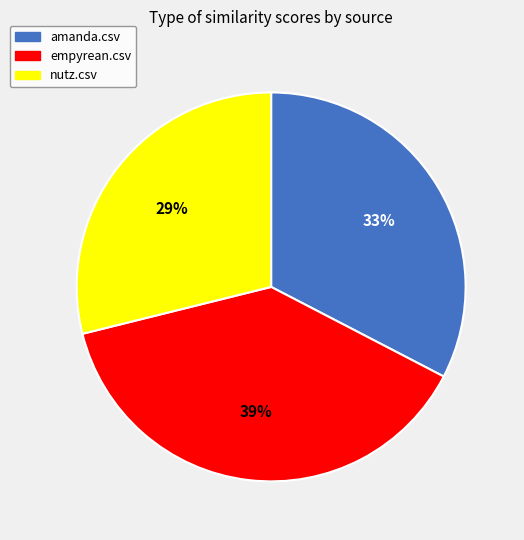

How many slices are in this pie chart?

3